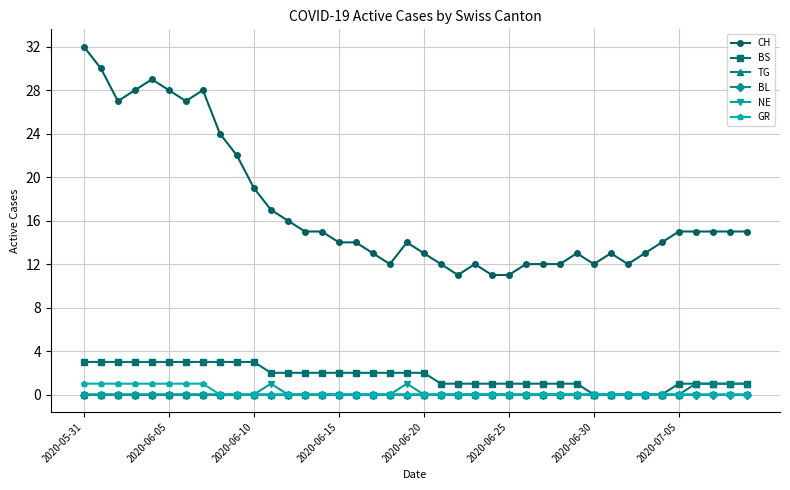

Which series has the largest total across all categories?

CH